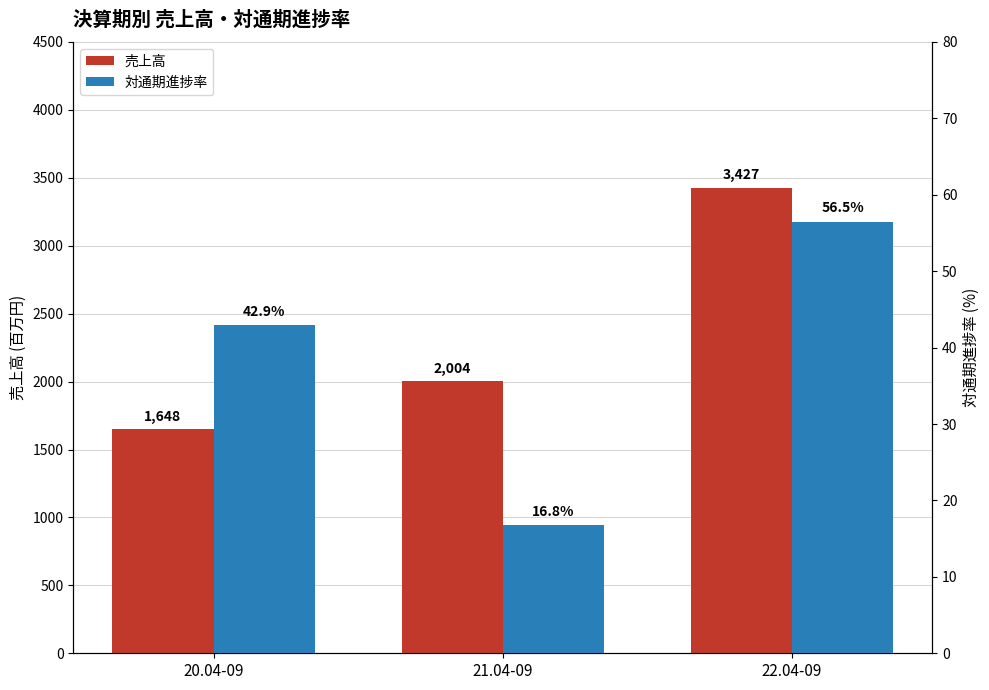

Is the value of 対通期進捗率 at 22.04-09 greater than the value of 売上高 at 21.04-09?

No